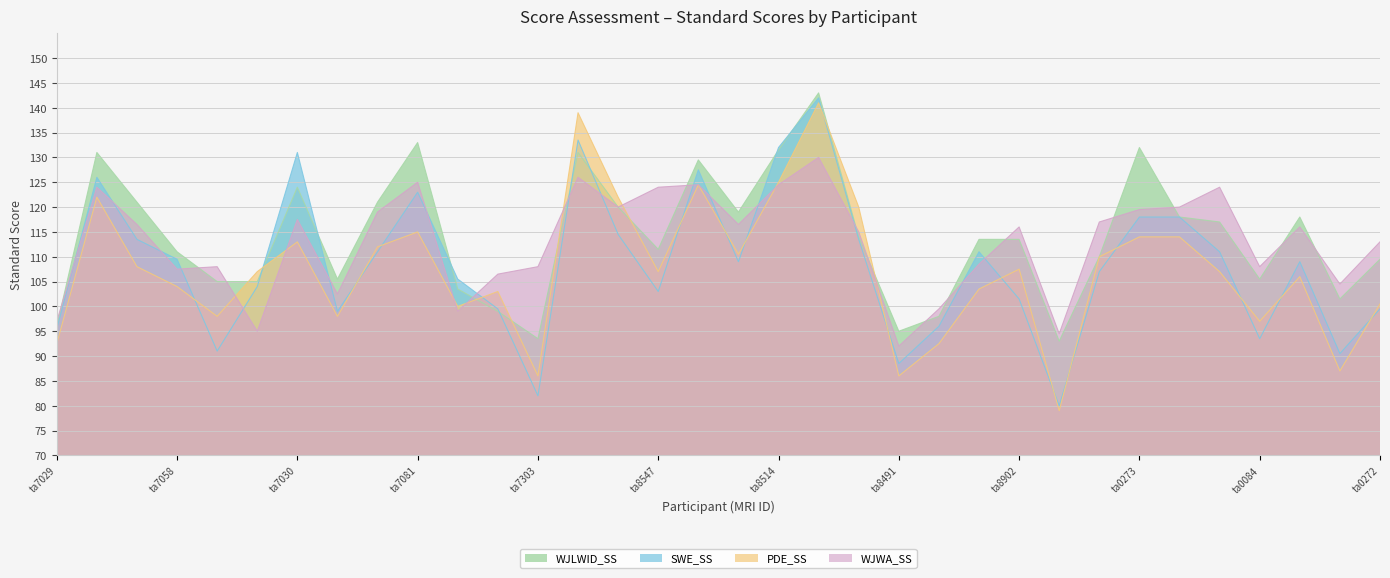

What is the difference between the highest and lowest values at ta7150?

6.5